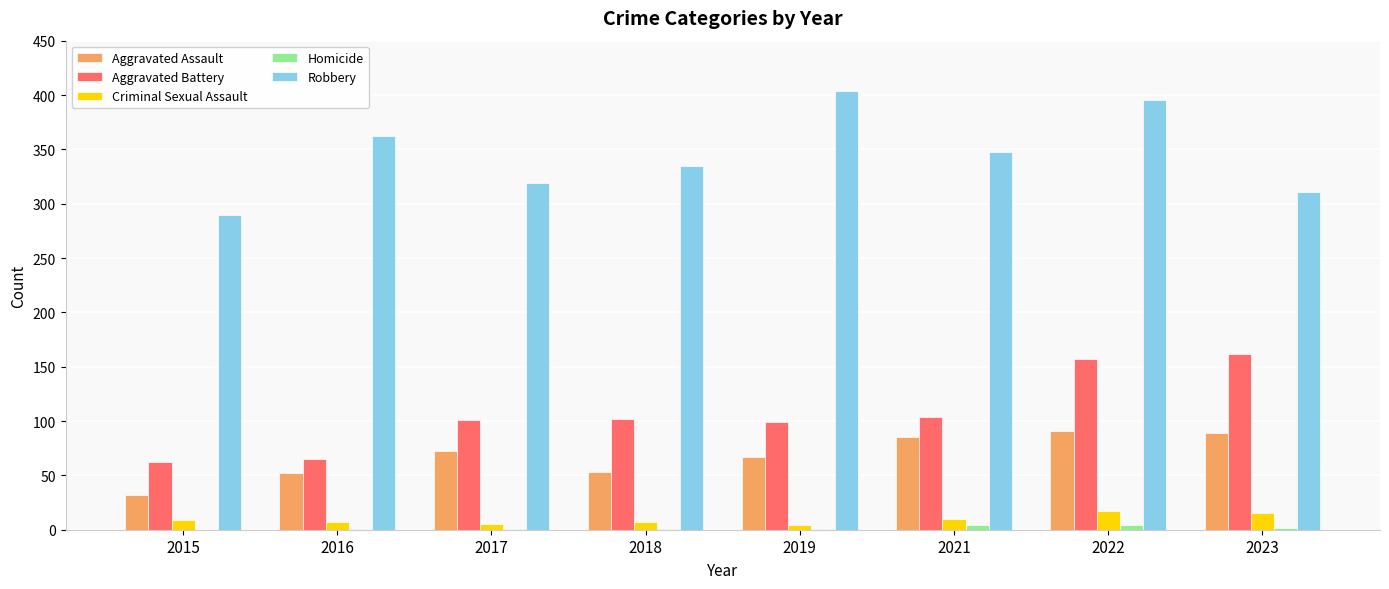

Is the value of Aggravated Assault at 2016 greater than the value of Robbery at 2016?

No